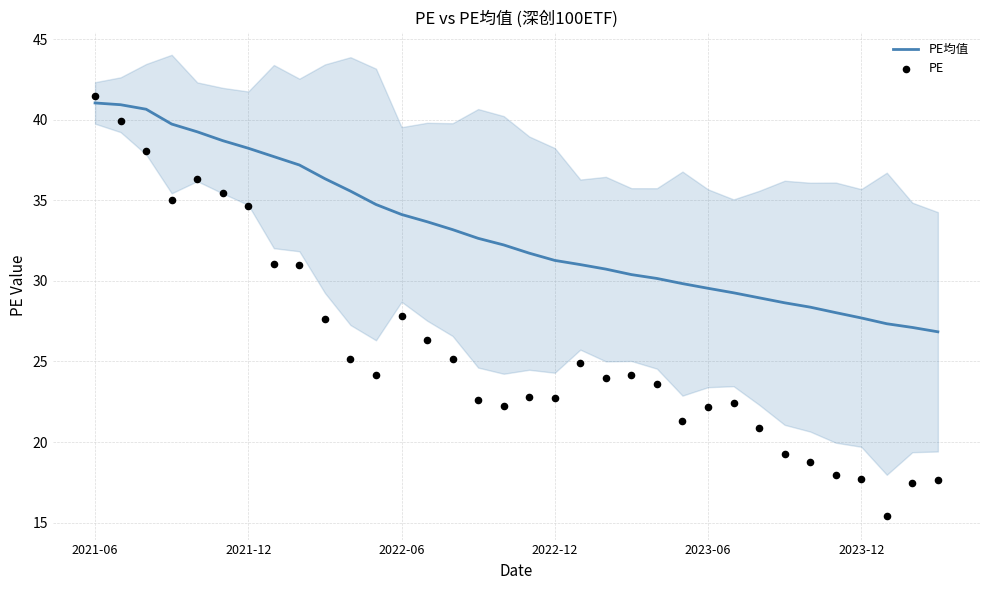

At which category is the sum across all series the highest?

2021-06